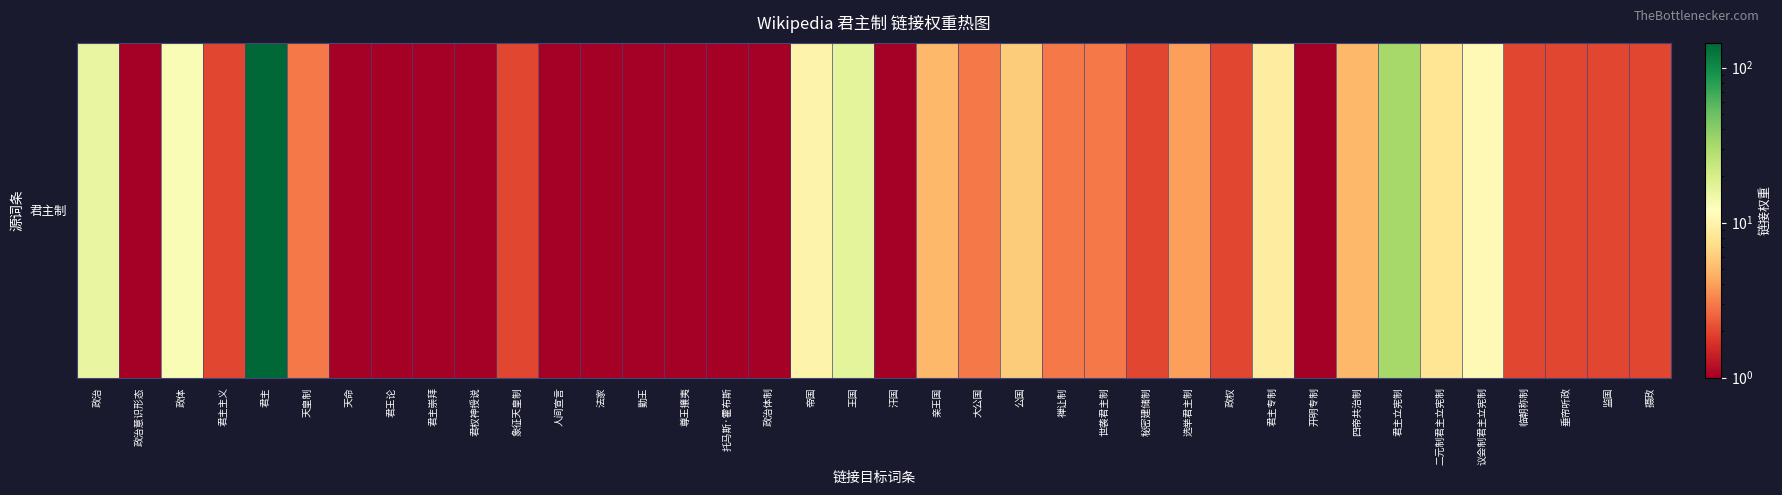

Reading left to right, extract all data points from this chart.

16	1	13	2	144	3	1	1	1	1	2	1	1	1	1	1	1	10	17	1	5	3	6	3	3	2	4	2	9	1	5	32	8	11	2	2	2	2